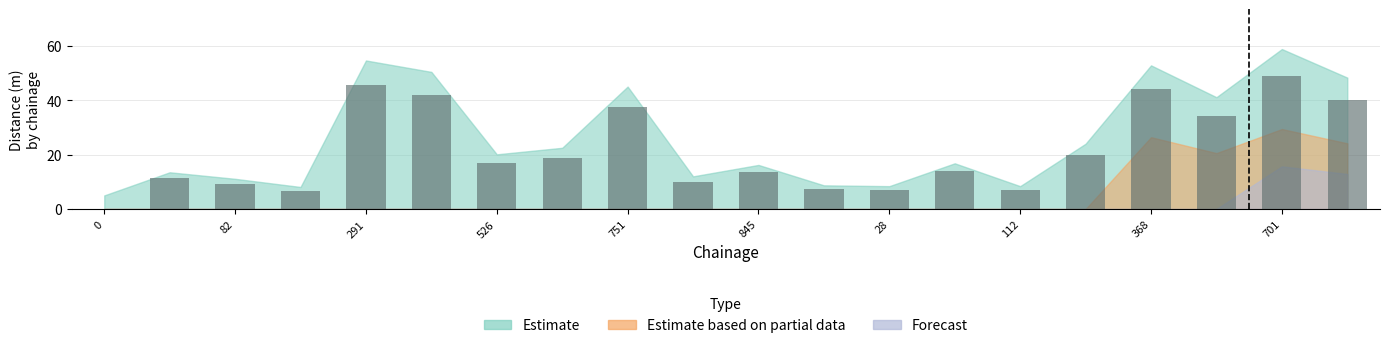

What is the maximum value shown in the chart?

49.0